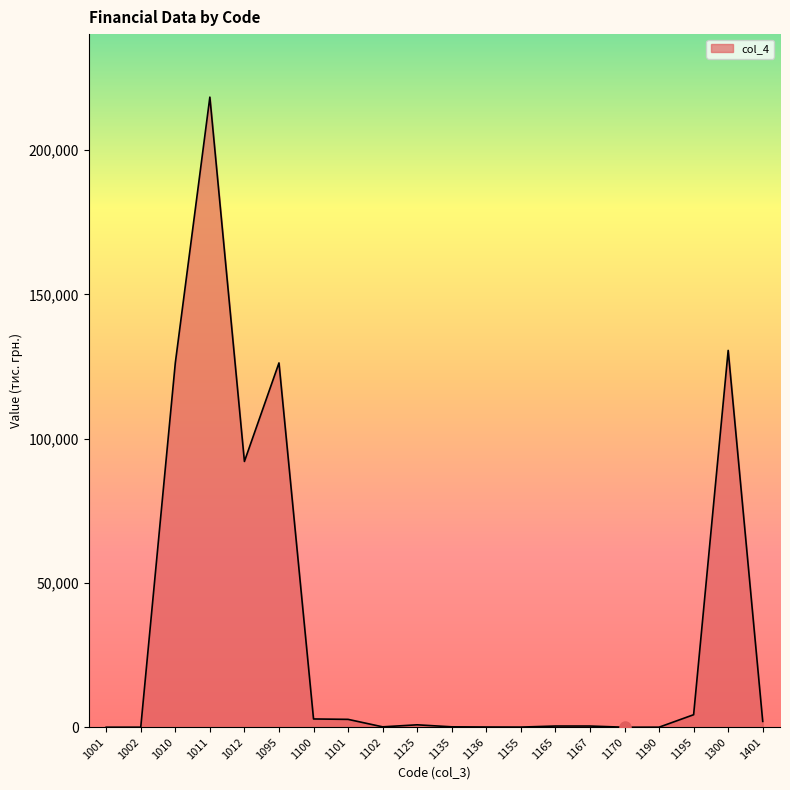

What is the difference between the maximum and minimum values?

218331